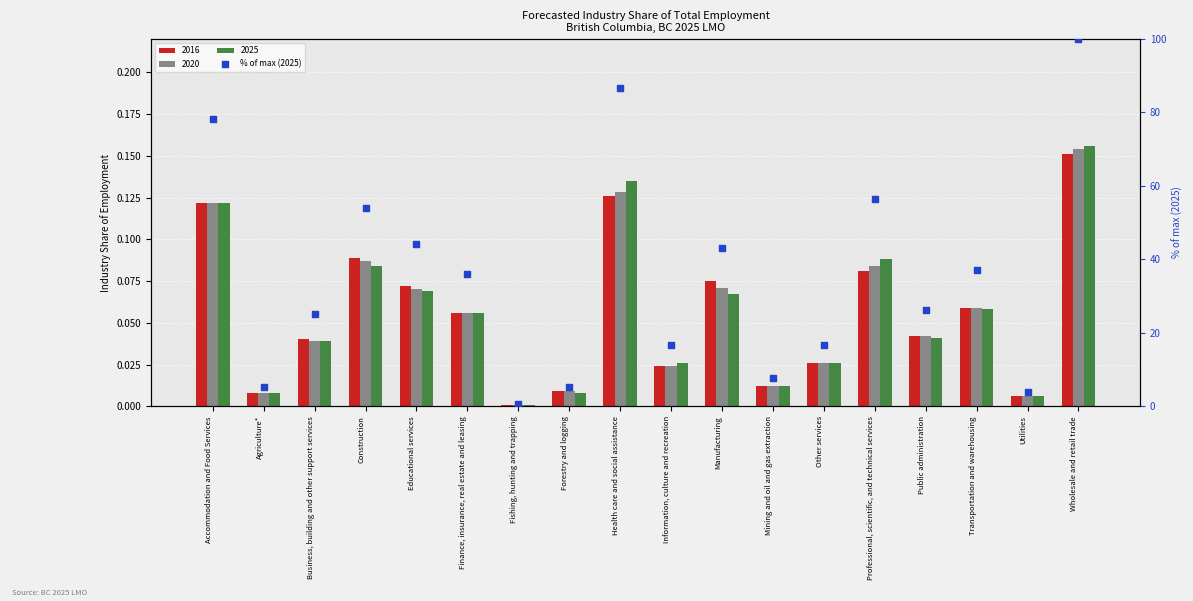

Approximately how many times larger is the value at Transportation and warehousing compared to Agriculture*?

7.2